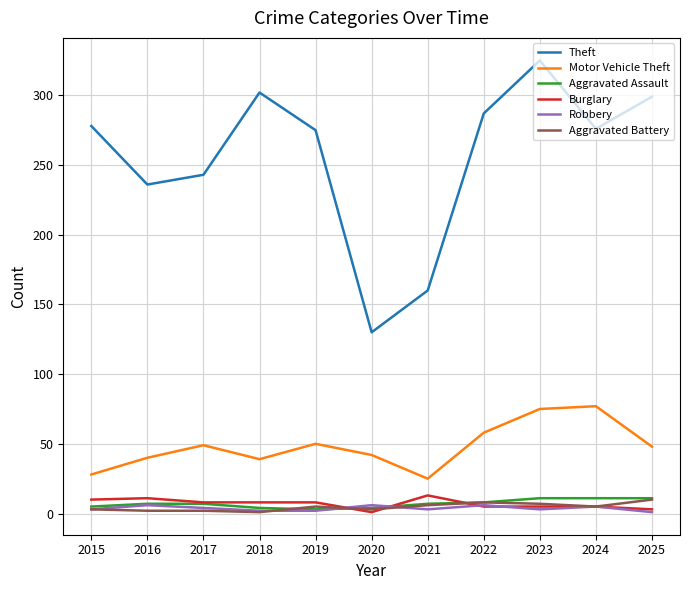

Which series has the largest range (max minus min)?

Theft